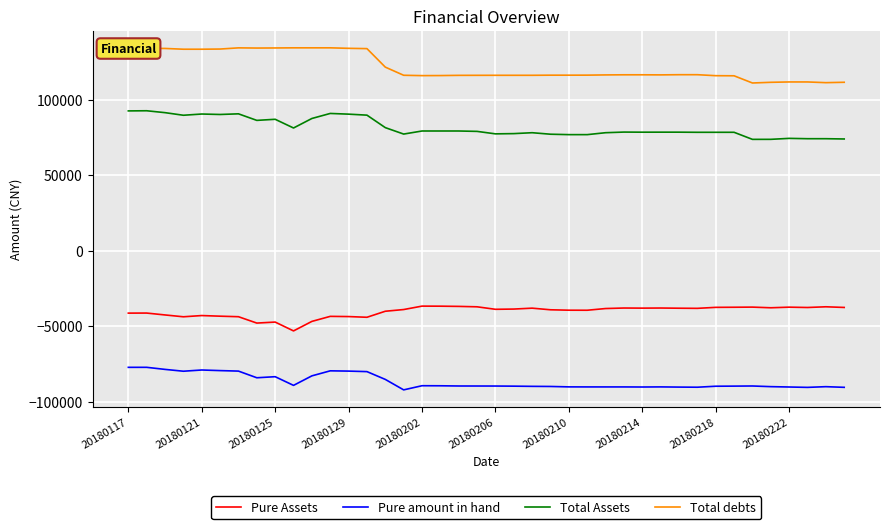

What are all the series names shown in the legend?

Pure Assets, Pure amount in hand, Total Assets, Total debts